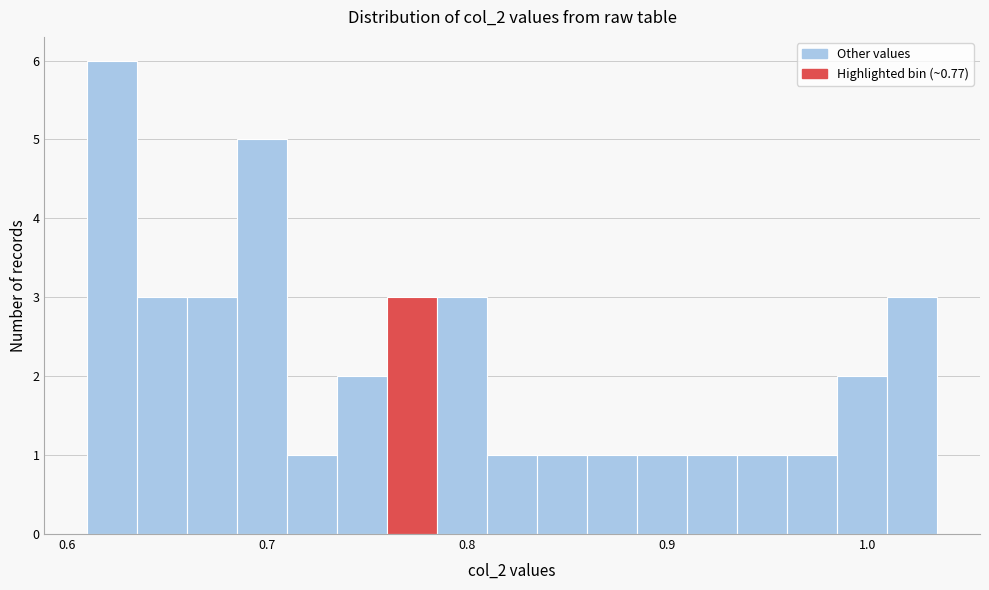

Around what value on the x-axis is the tallest bar? Give the approximate position of its centre, as read against the axis.

0.62